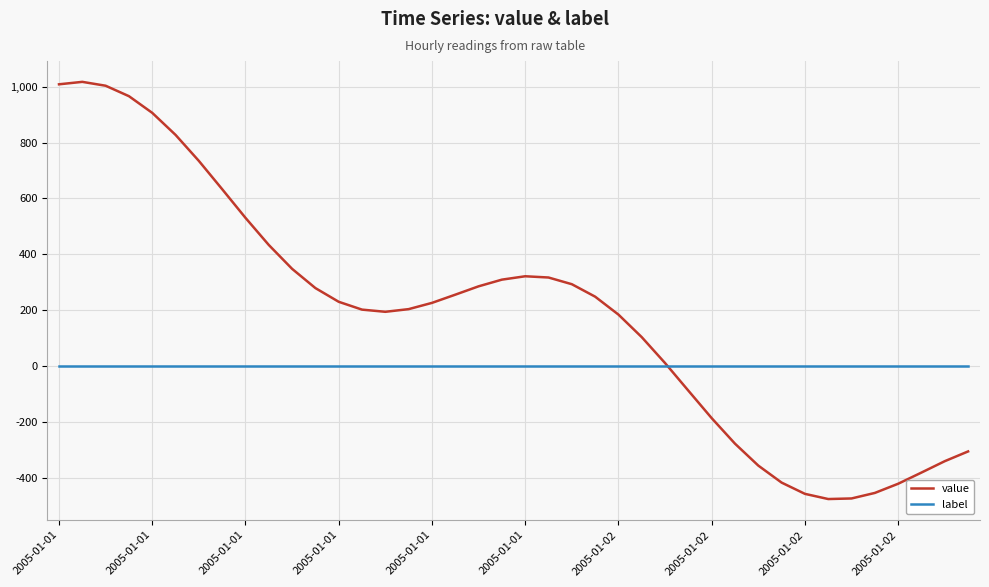

Does the chart have visible grid lines?

Yes